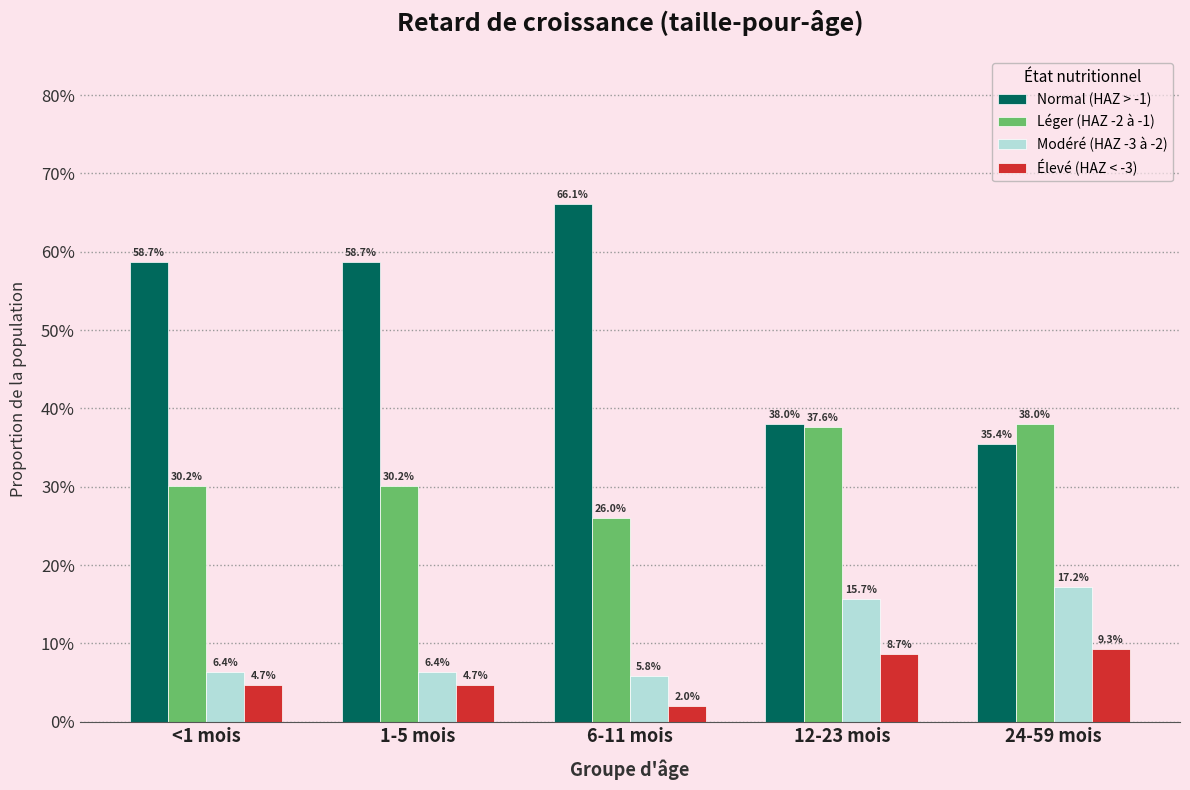

Which series has the largest range (max minus min)?

Normal (HAZ > -1)